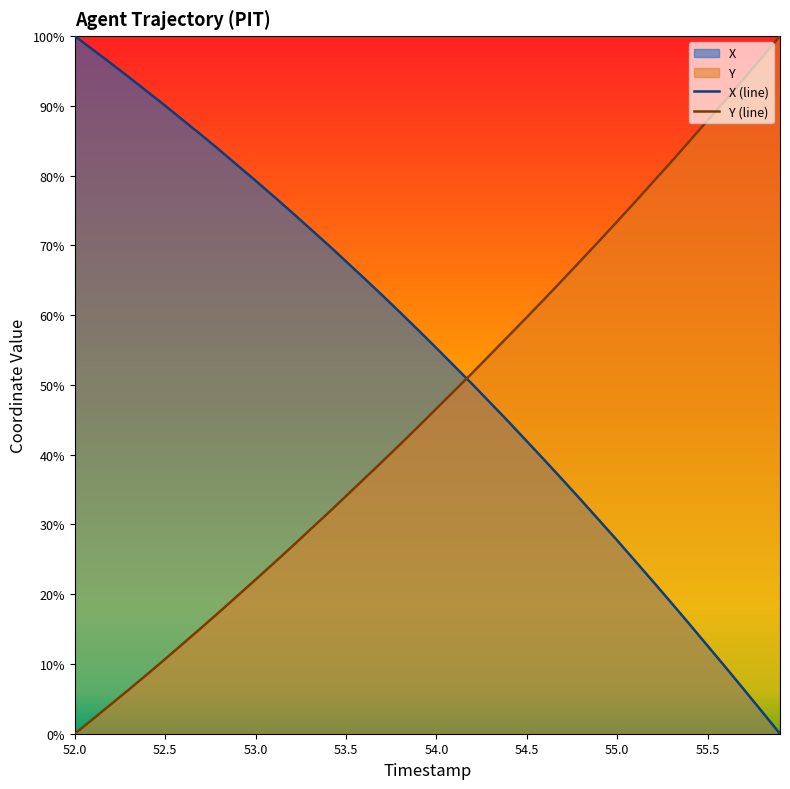

List the labels in order of Y value, smallest first.

52.0, 52.1, 52.2, 52.3, 52.4, 52.5, 52.6, 52.7, 52.8, 52.9, 53.0, 53.1, 53.2, 53.3, 53.4, 53.5, 53.6, 53.7, 53.8, 53.9, 54.0, 54.1, 54.2, 54.3, 54.4, 54.5, 54.6, 54.7, 54.8, 54.9, 55.0, 55.1, 55.2, 55.3, 55.4, 55.5, 55.6, 55.7, 55.8, 55.9